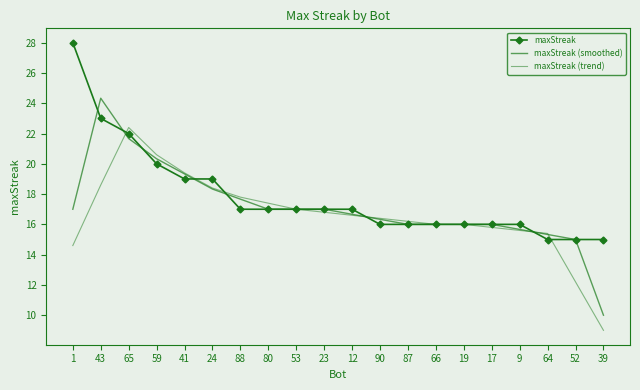

The maxStreak (smoothed) series shows 27.9 at 12. True or false?

False